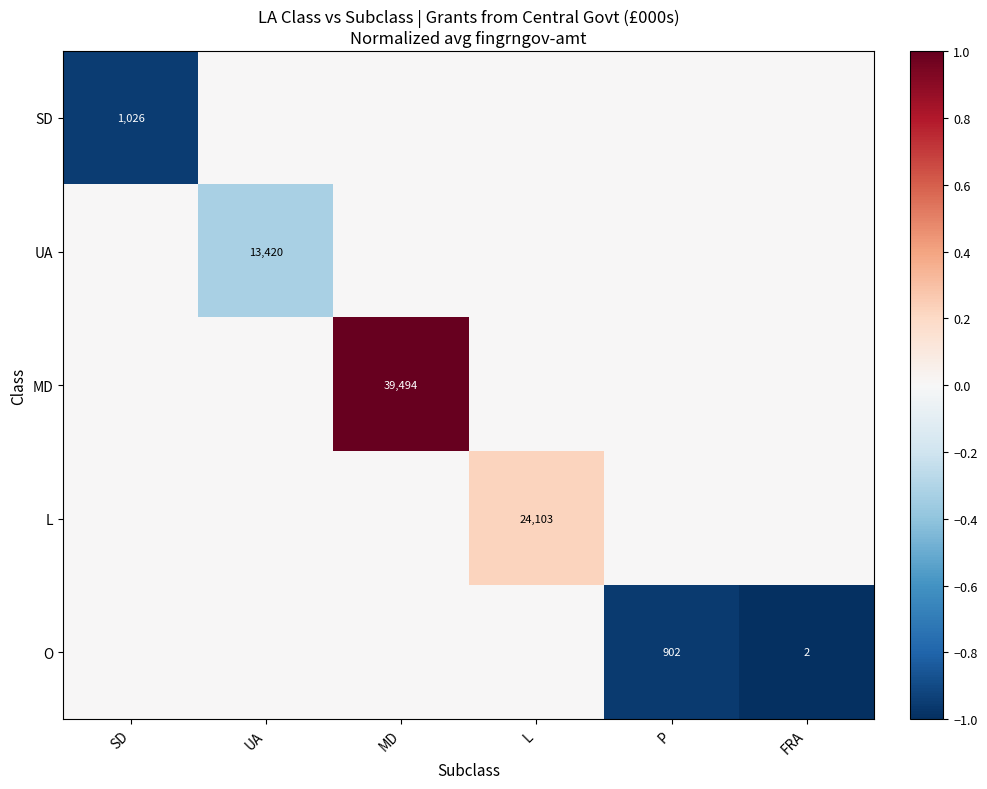

At which category is the sum across all series the highest?

MD